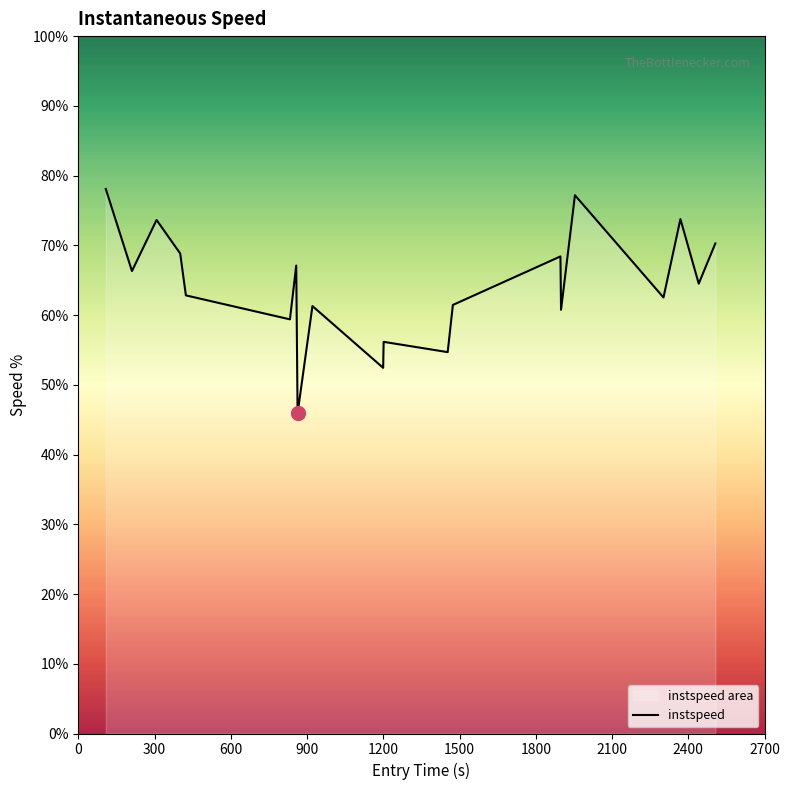

How many points are lower than both their immediate neighbors (excluding endpoints)?

8